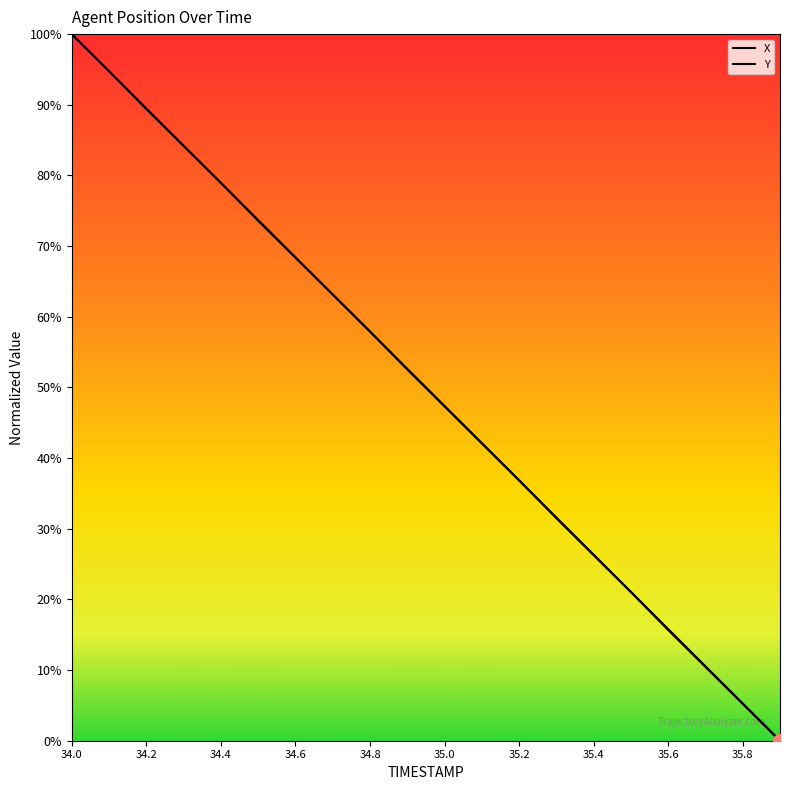

What position from the left is 34.6?

7